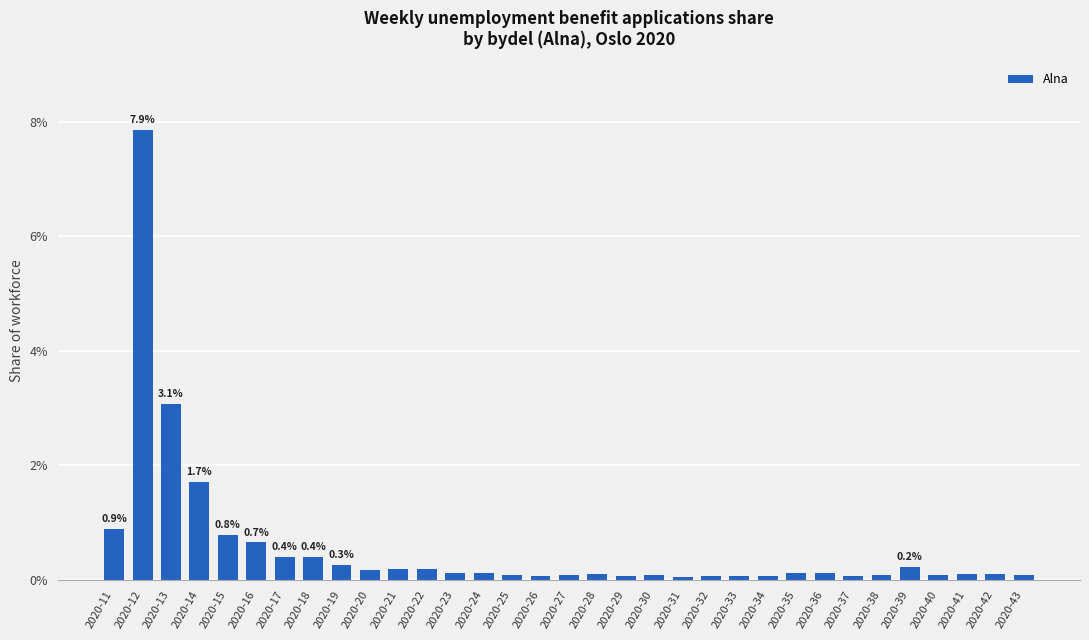

What is the maximum value shown in the chart?

7.9